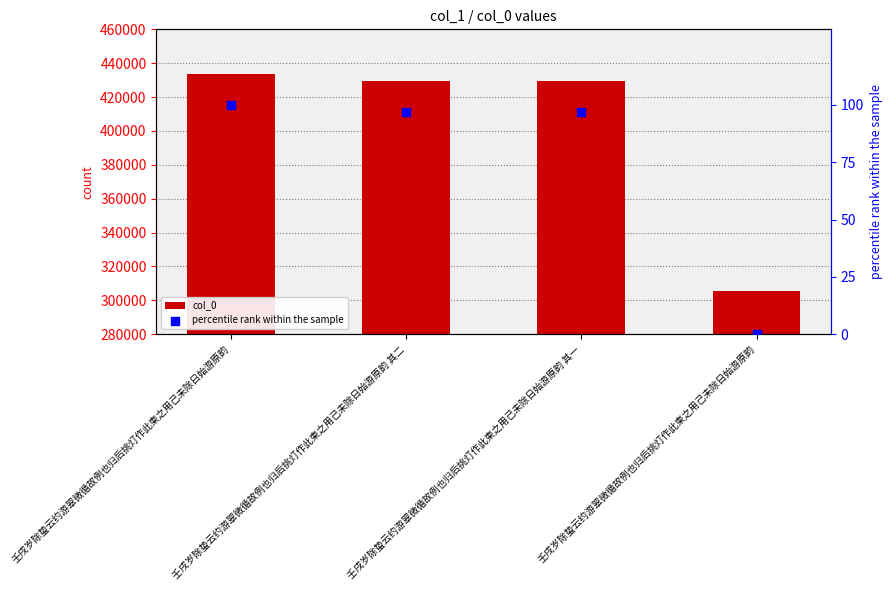

What are all the series names shown in the legend?

col_0, percentile rank within the sample